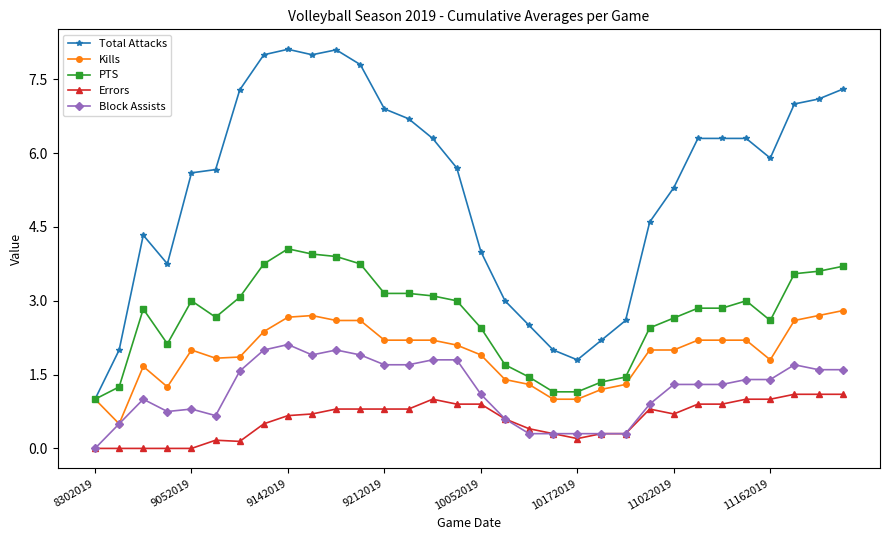

True or false: Errors and Total Attacks intersect in this chart.

False